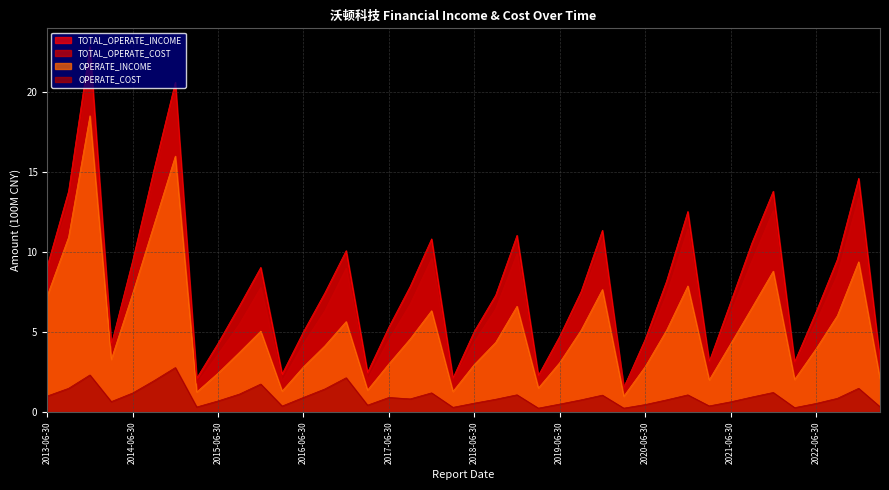

What is the average value of the OPERATE_COST series?

1.0